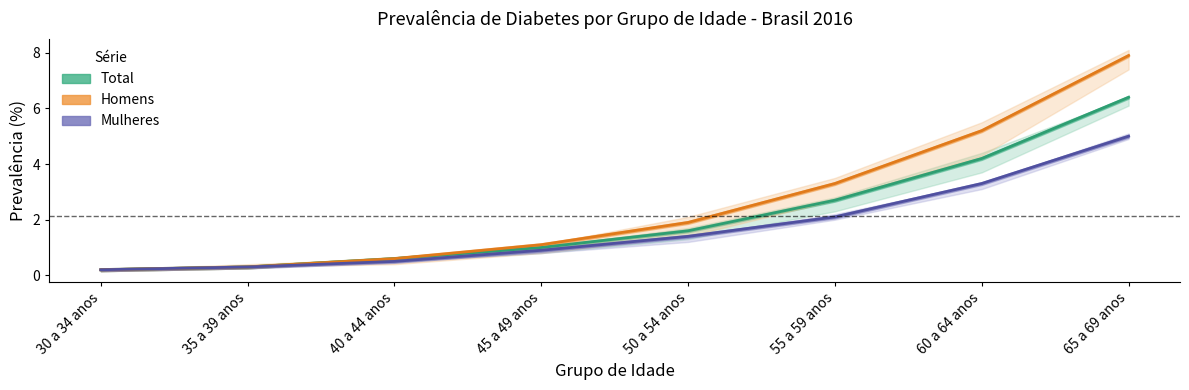

Where does the Homens series first go above 1?

45 a 49 anos